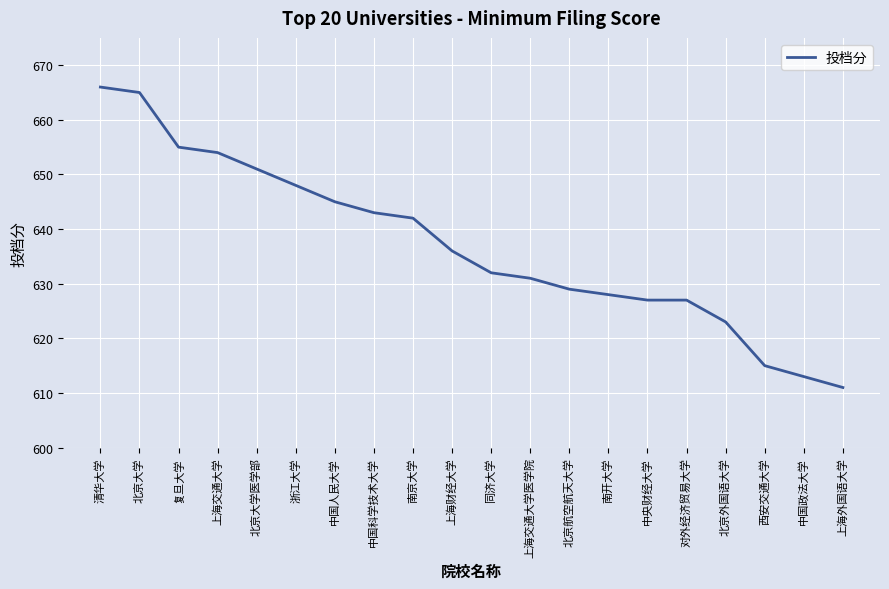

True or false: the data has more than 2 interior local peaks.

False